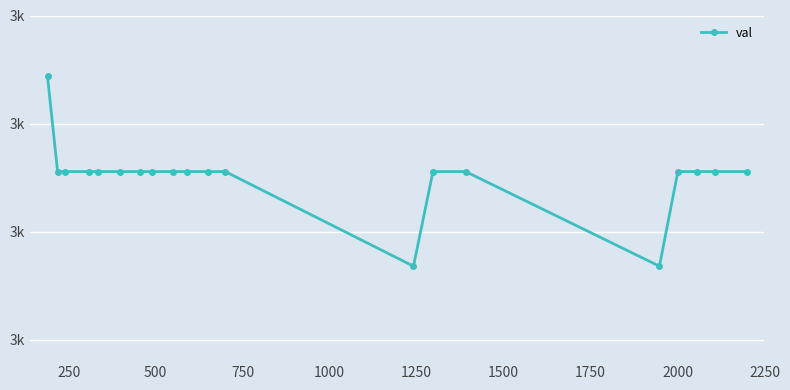

How many interior local valleys (lower than both neighbors) does the data have?

2